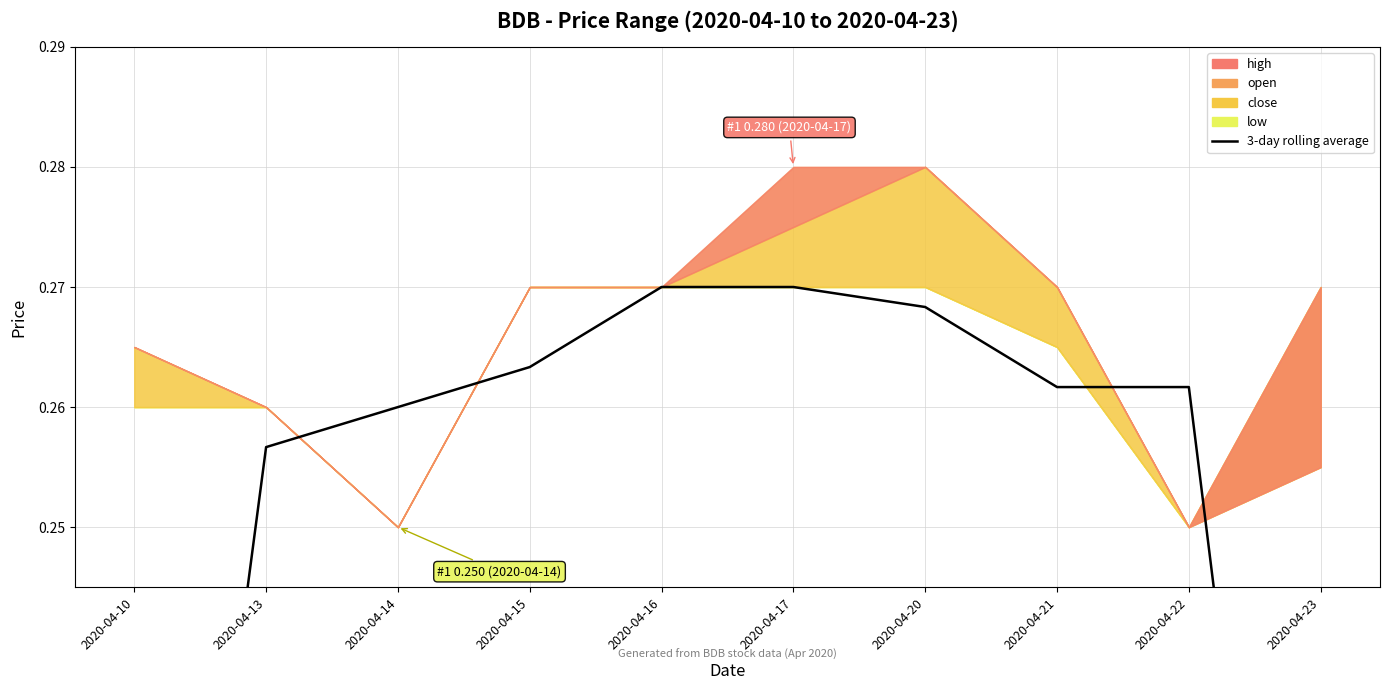

What is the sum of the values at 2020-04-17 and 2020-04-22?

0.5